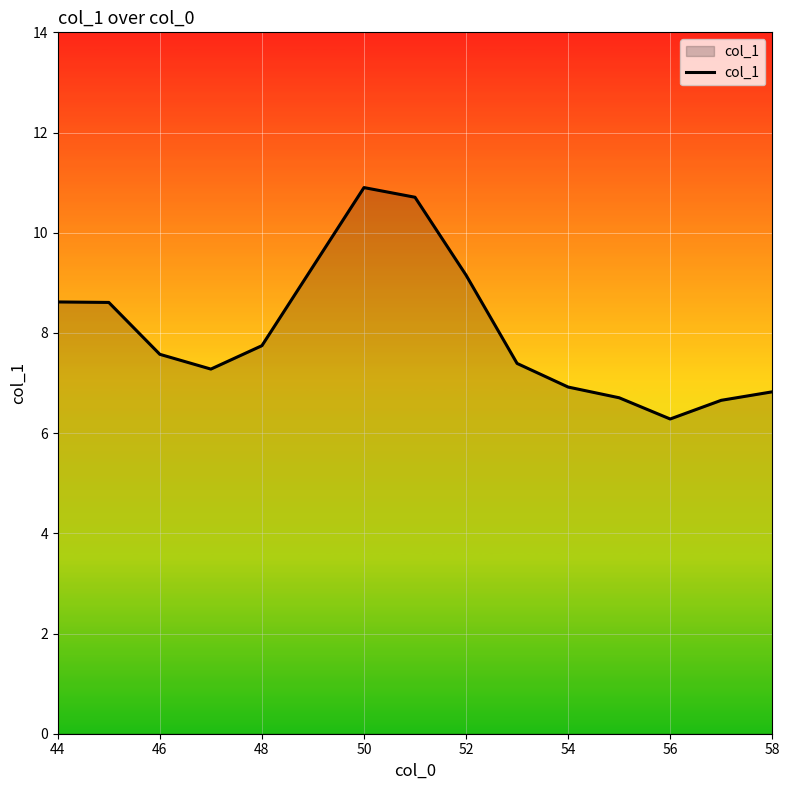

Count the number of categories in the chart.

15